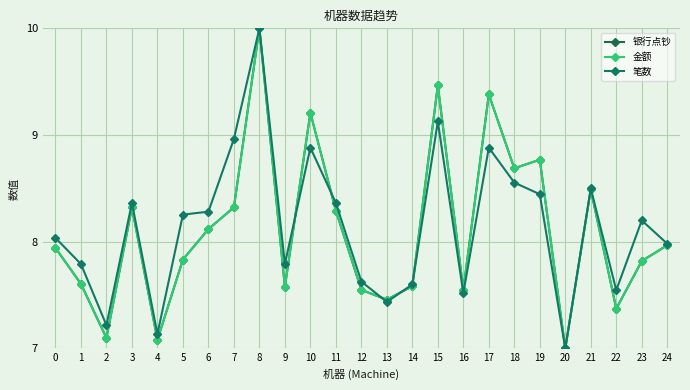

What is the difference between the second highest and second lowest values in the 金额 series?

2.4